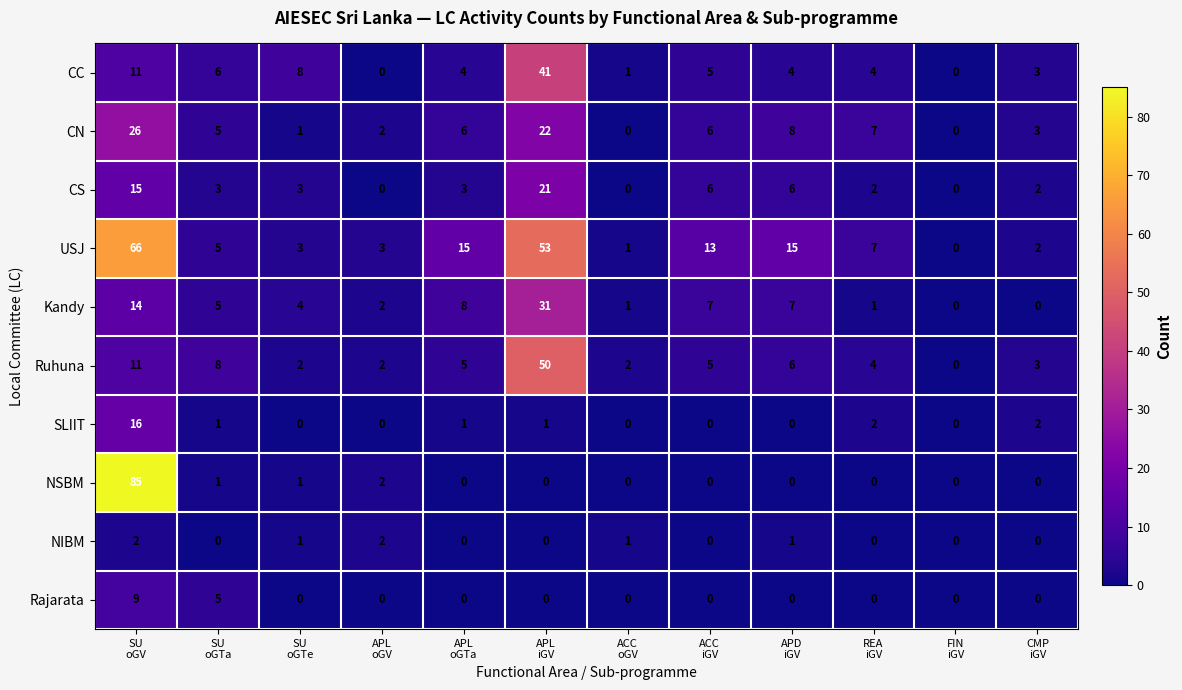

At how many categories does at least one series exceed 82?

1